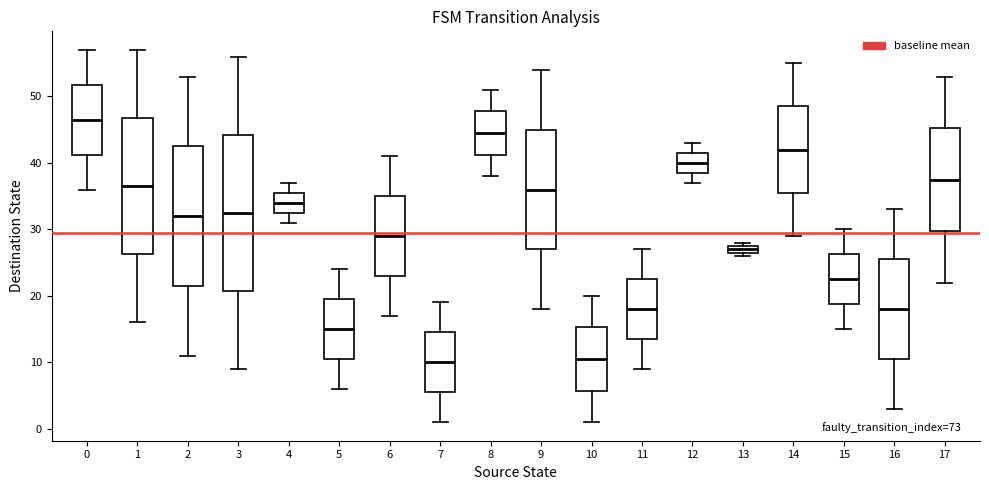

Which box is the tallest, from its lower edge to its upper edge?

3